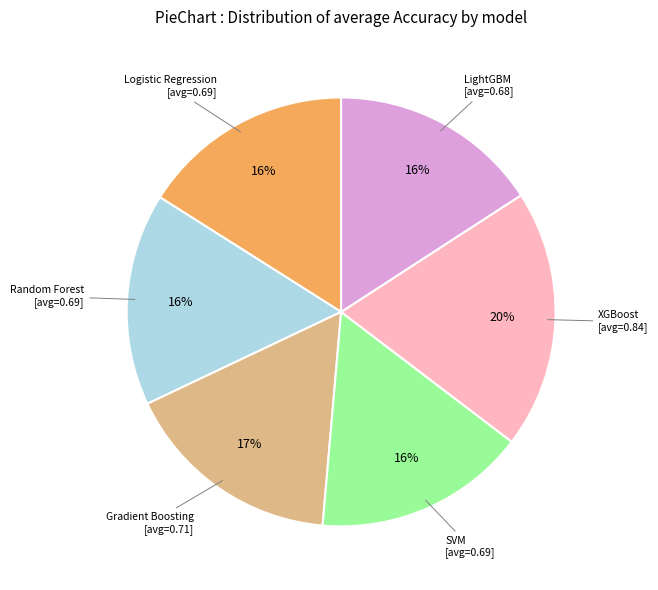

To the nearest percent, what is the combined percentage of Random Forest and SVM?

32%